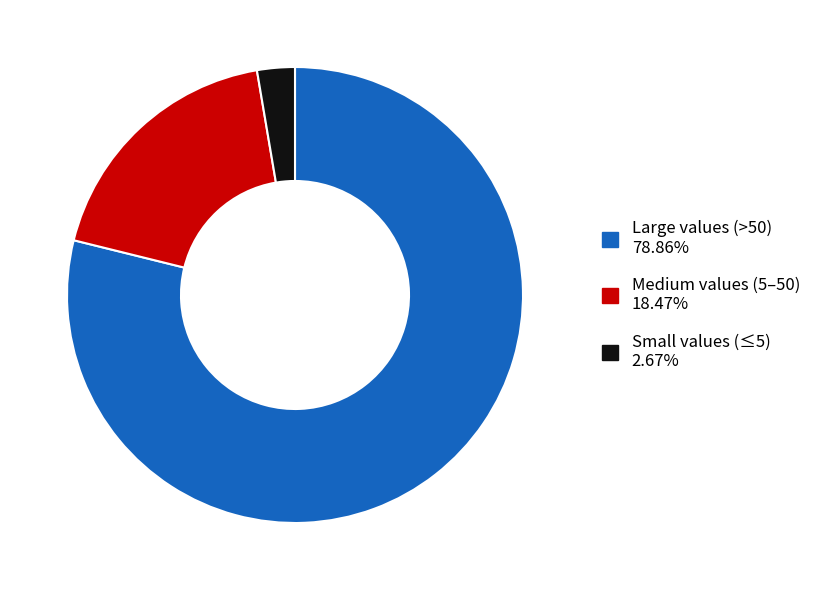

Is there a majority slice in this chart?

Yes